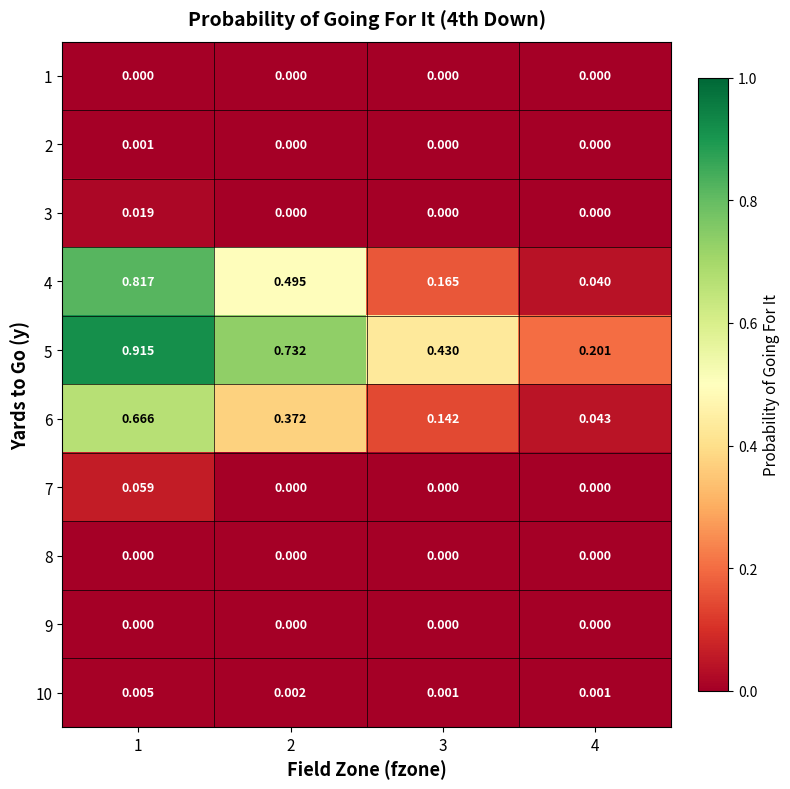

Reading left to right, transcribe all the data shown in this chart.

1: 1=0.0	2=0.0	3=0.0	4=0.0
2: 1=0.0	2=0.0	3=0.0	4=0.0
3: 1=0.0	2=0.0	3=0.0	4=0.0
4: 1=0.8	2=0.5	3=0.2	4=0.0
5: 1=0.9	2=0.7	3=0.4	4=0.2
6: 1=0.7	2=0.4	3=0.1	4=0.0
7: 1=0.1	2=0.0	3=0.0	4=0.0
8: 1=0.0	2=0.0	3=0.0	4=0.0
9: 1=0.0	2=0.0	3=0.0	4=0.0
10: 1=0.0	2=0.0	3=0.0	4=0.0